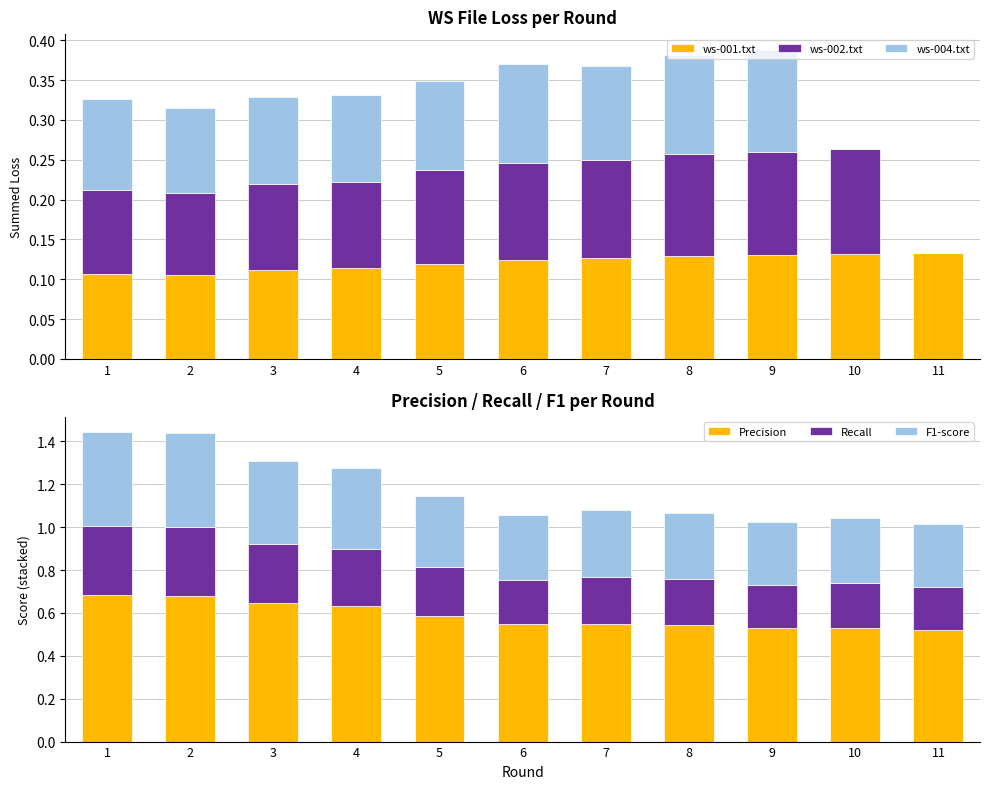

Rank the series at 9 from highest to lowest value.

Precision, F1-score, Recall, ws-001.txt, ws-002.txt, ws-004.txt